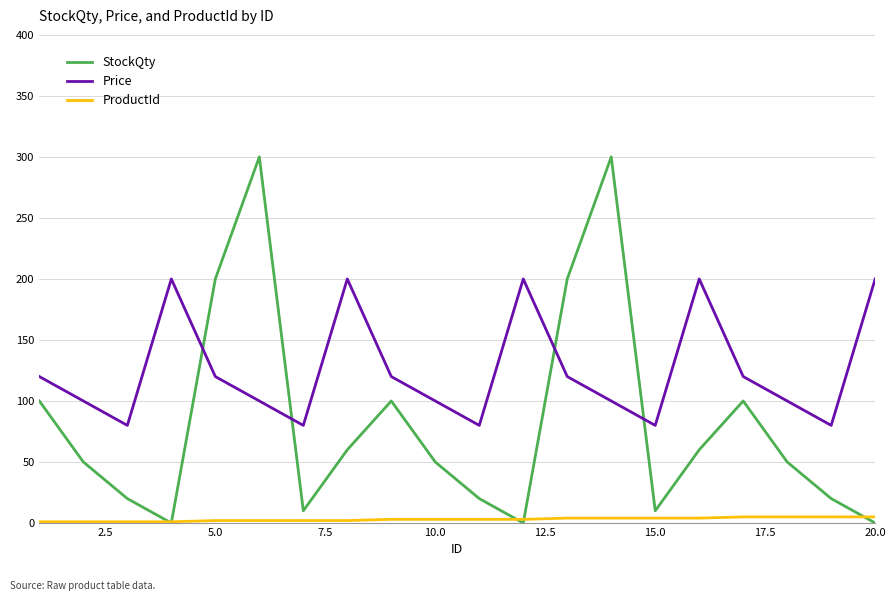

True or false: Price and ProductId intersect in this chart.

False